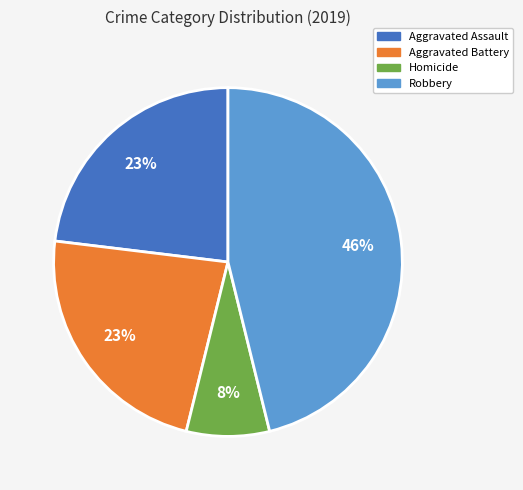

To the nearest percent, what is the difference between the largest and smallest slice percentages?

38%